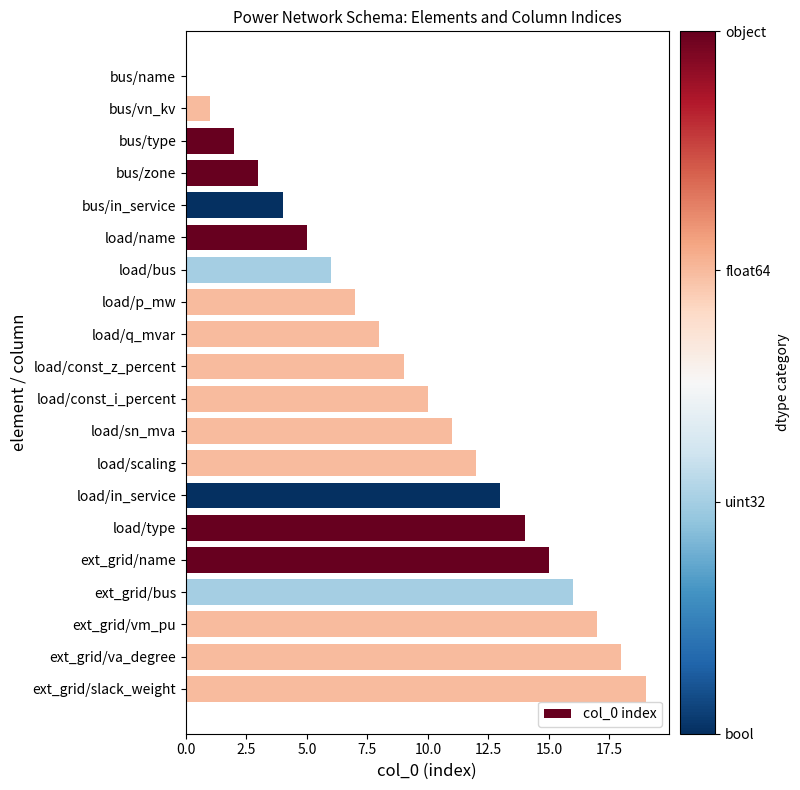

What is the sum of all values?

190